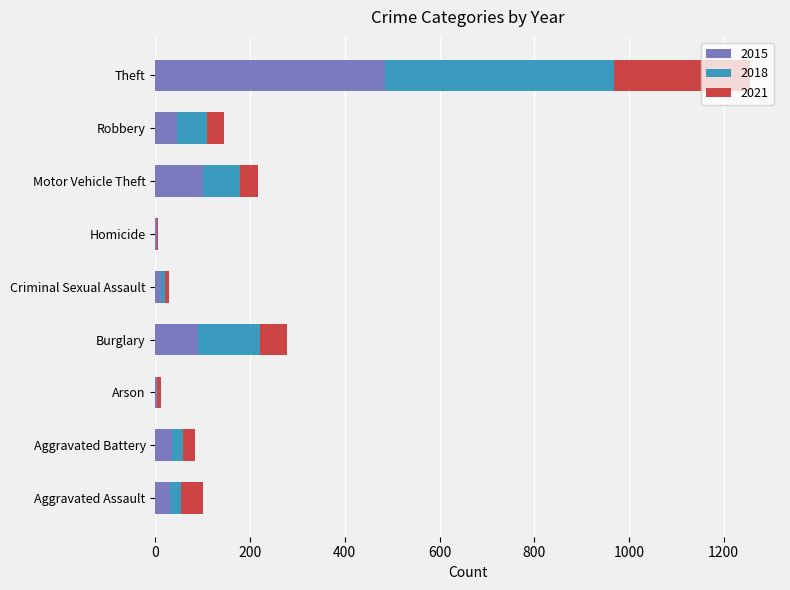

At which category is the sum across all series the highest?

Theft